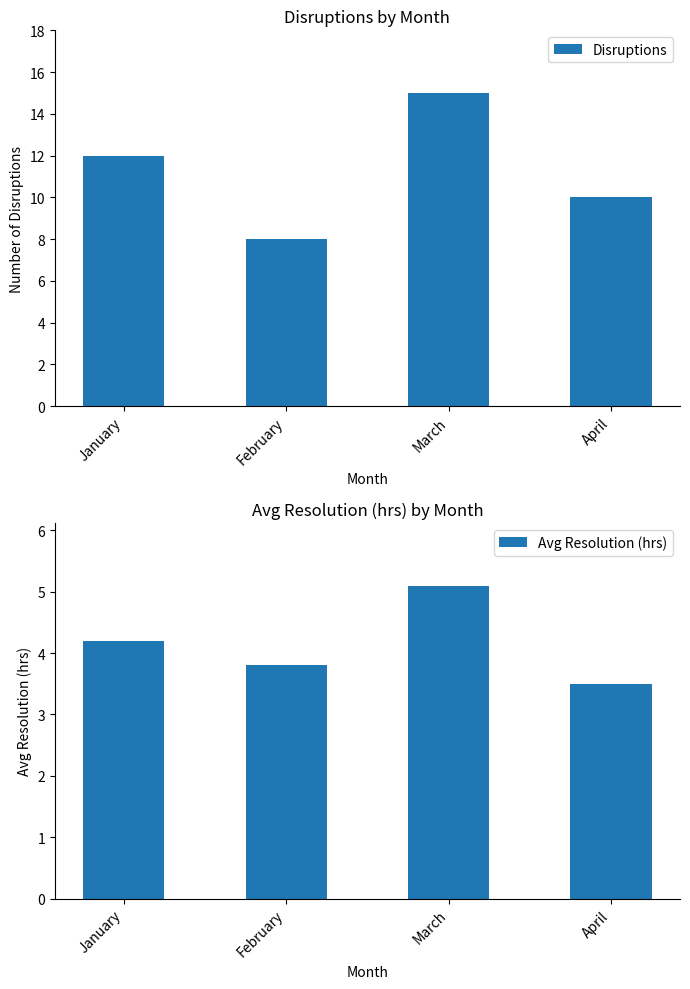

At February, list the series in order from smallest to largest.

Avg Resolution (hrs), Disruptions